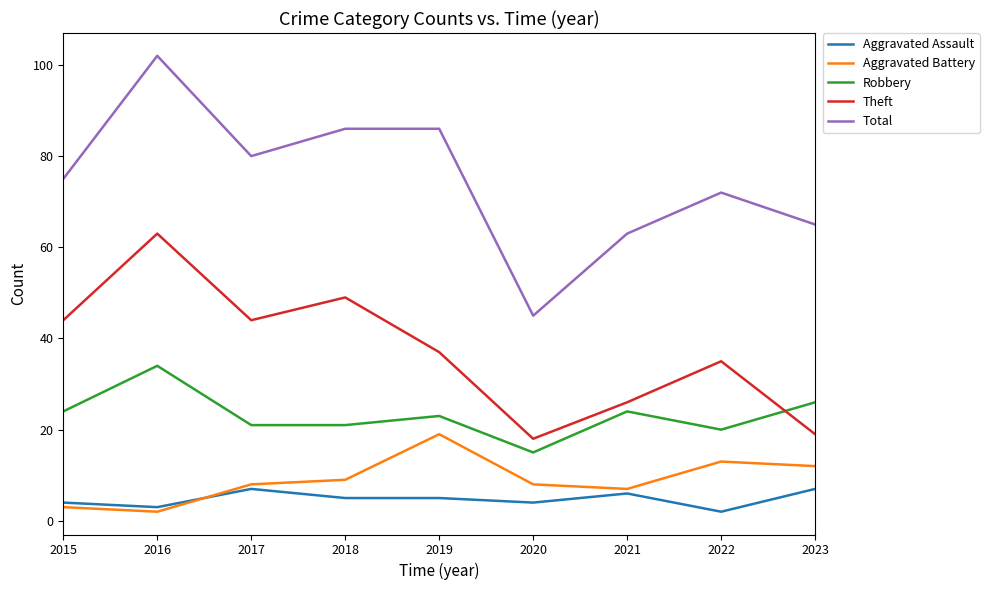

What are all the series names shown in the legend?

Aggravated Assault, Aggravated Battery, Robbery, Theft, Total